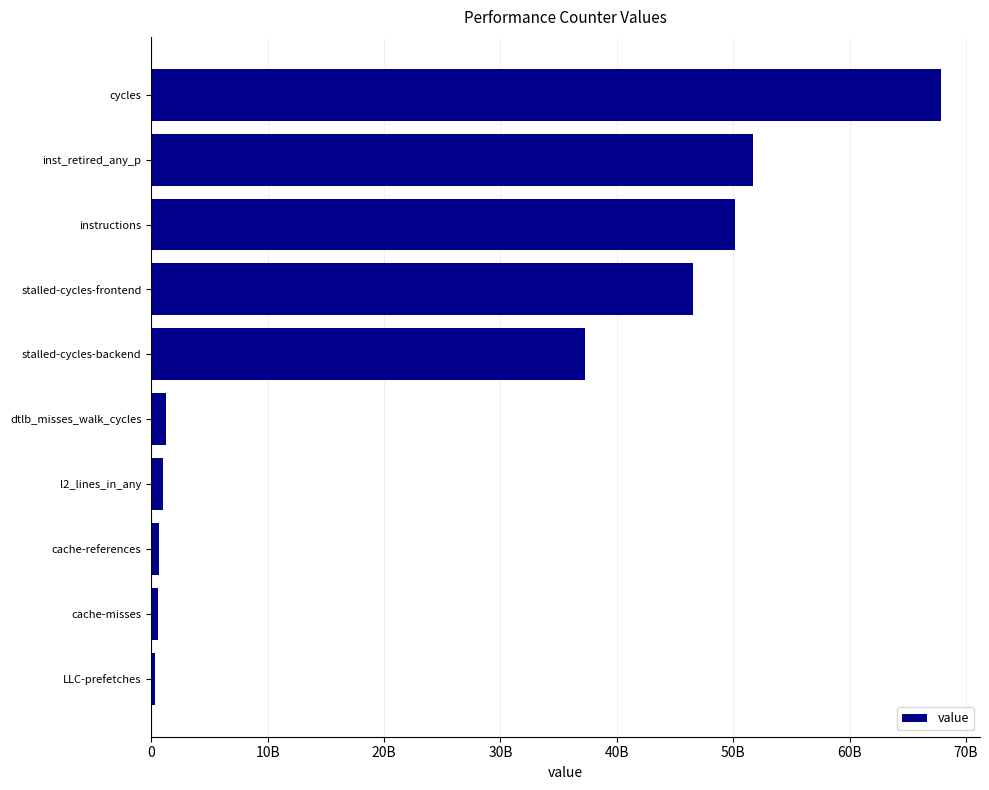

At which label is the value closest to 34058397762?

stalled-cycles-backend